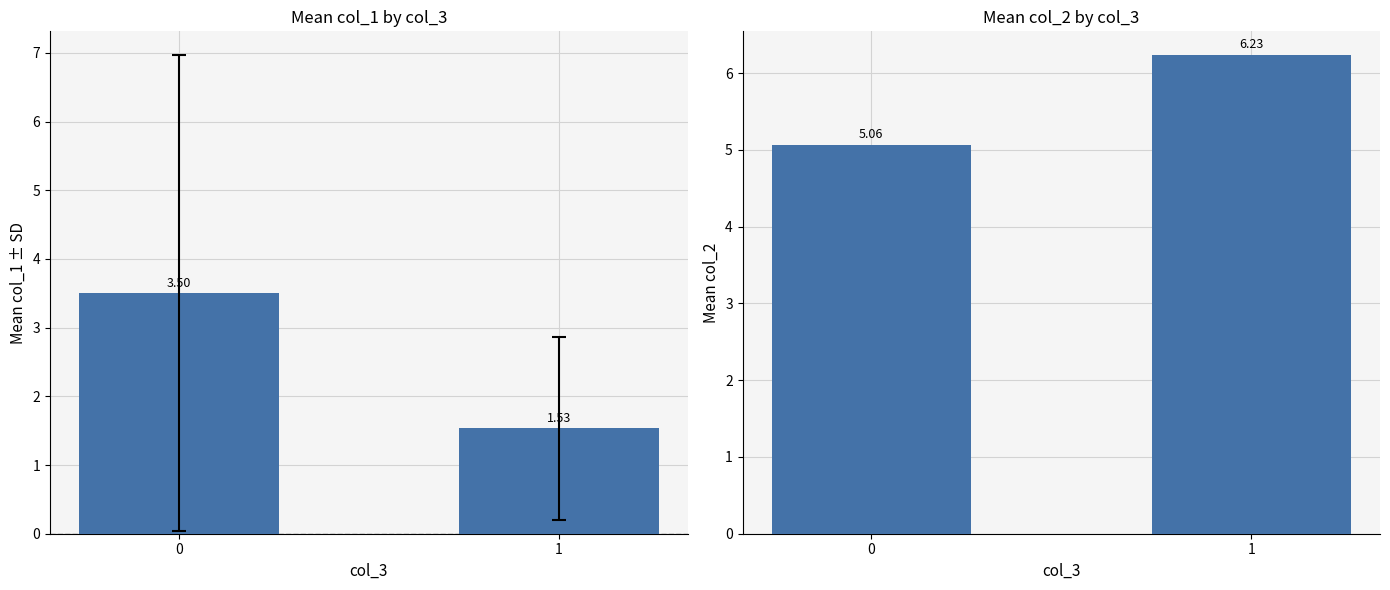

What is the total value across all series at 1?

7.8